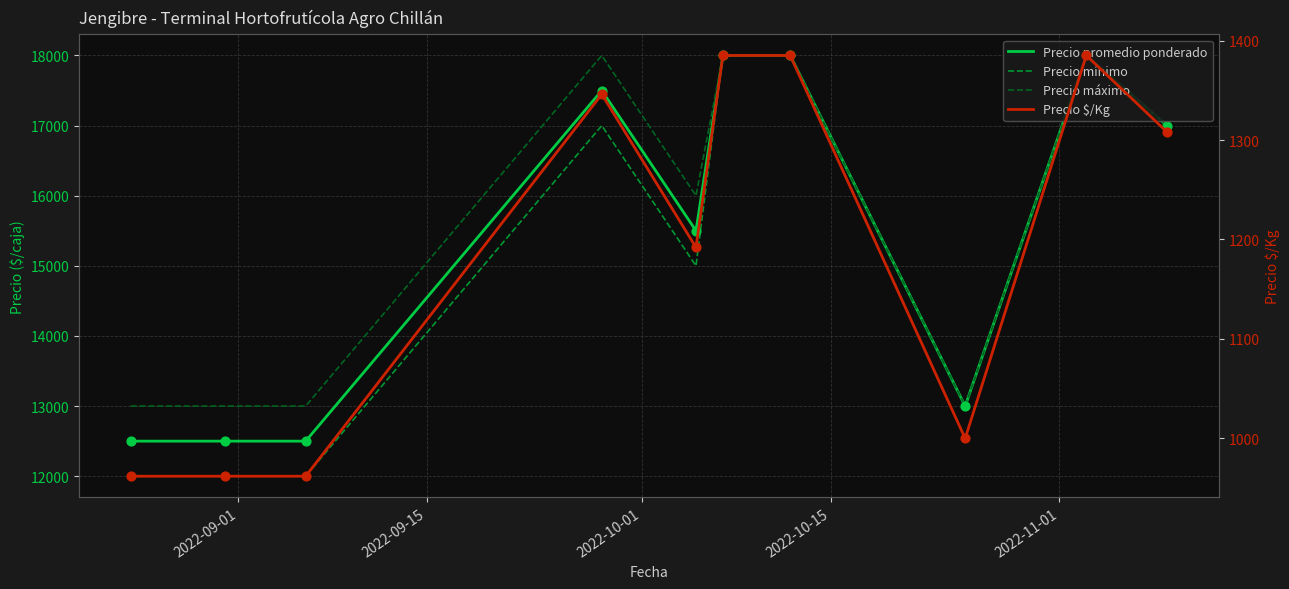

Which series has the largest total across all categories?

Precio máximo